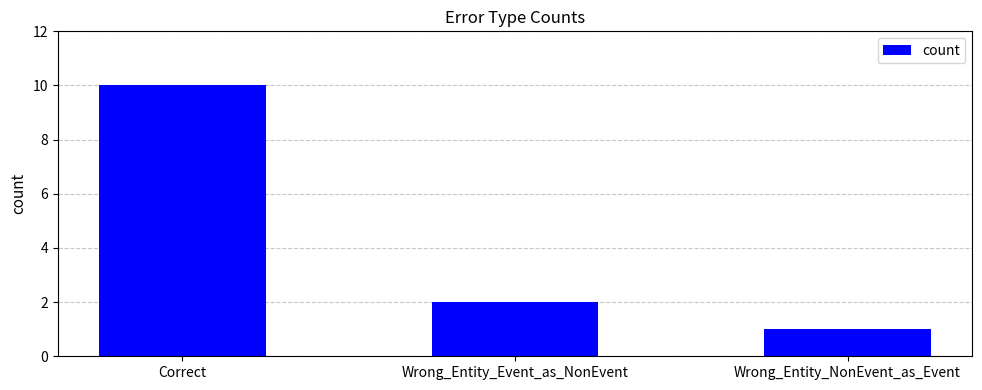

Rank the categories by value from highest to lowest.

Correct, Wrong_Entity_Event_as_NonEvent, Wrong_Entity_NonEvent_as_Event